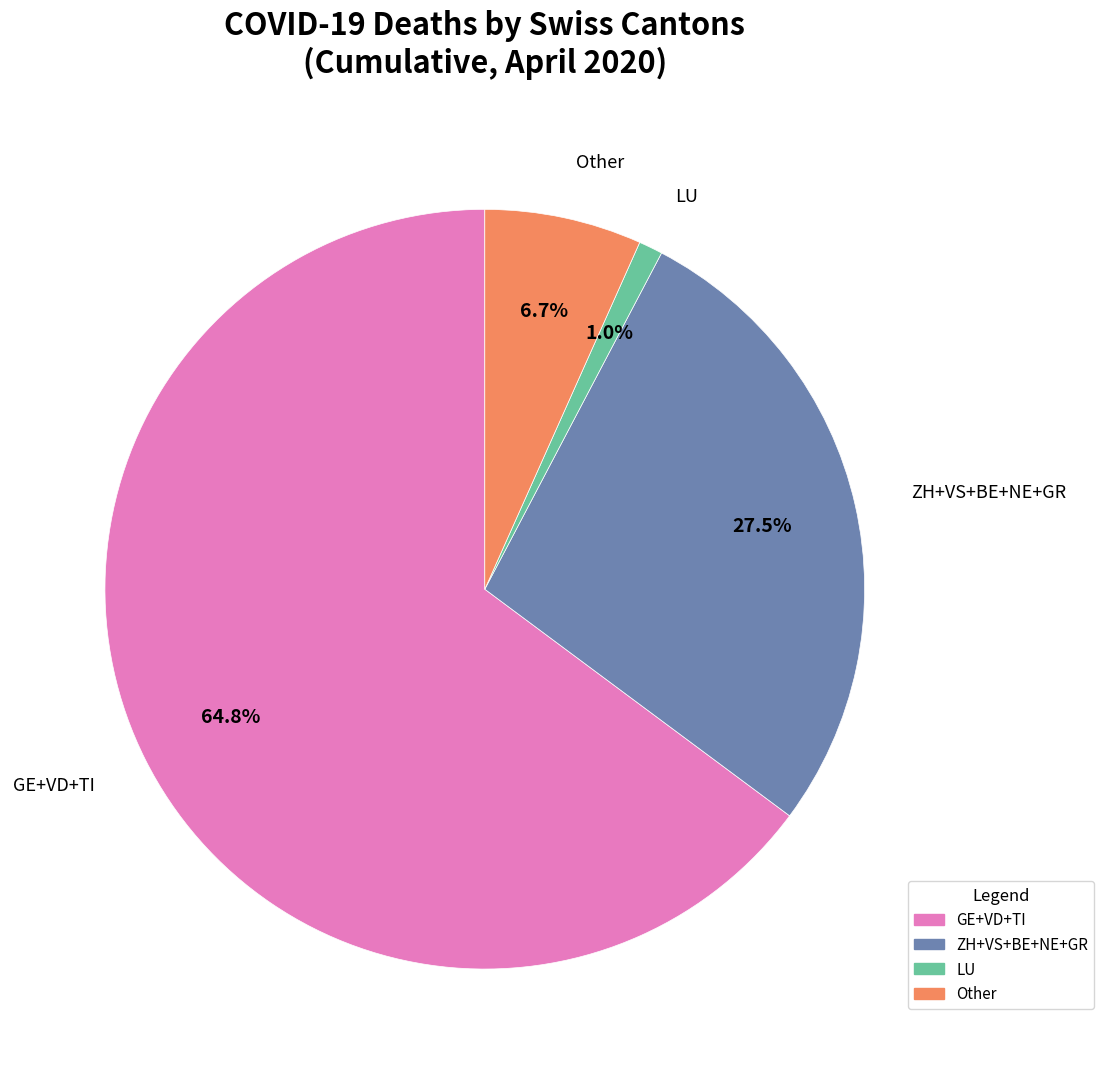

Rank the categories by value from highest to lowest.

GE+VD+TI, ZH+VS+BE+NE+GR, Other, LU